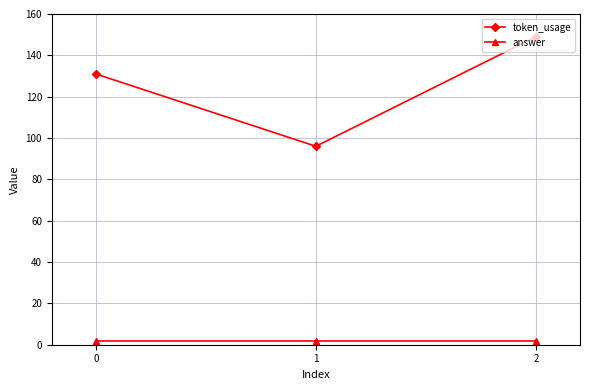

Rank the series at 1 from lowest to highest value.

answer, token_usage